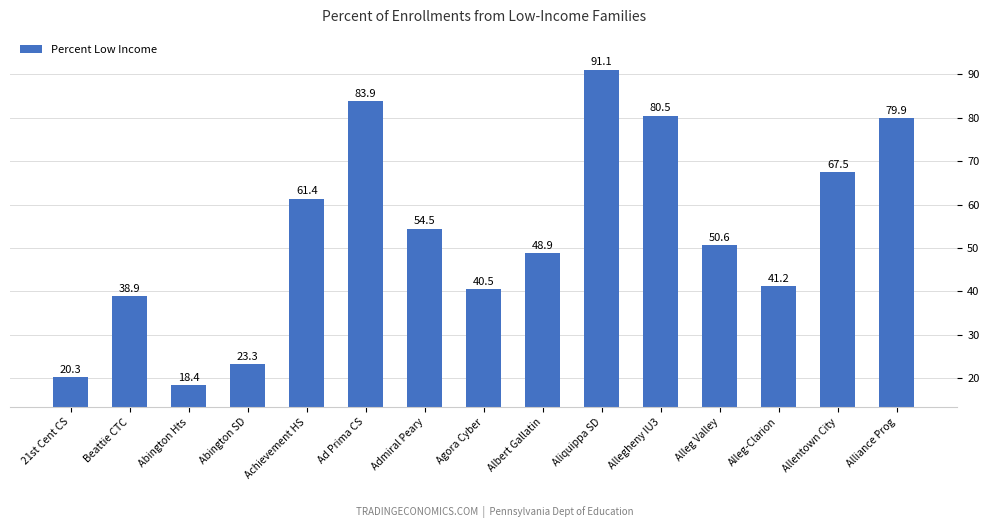

What is the label of the 4th bar from the left?

Abington SD